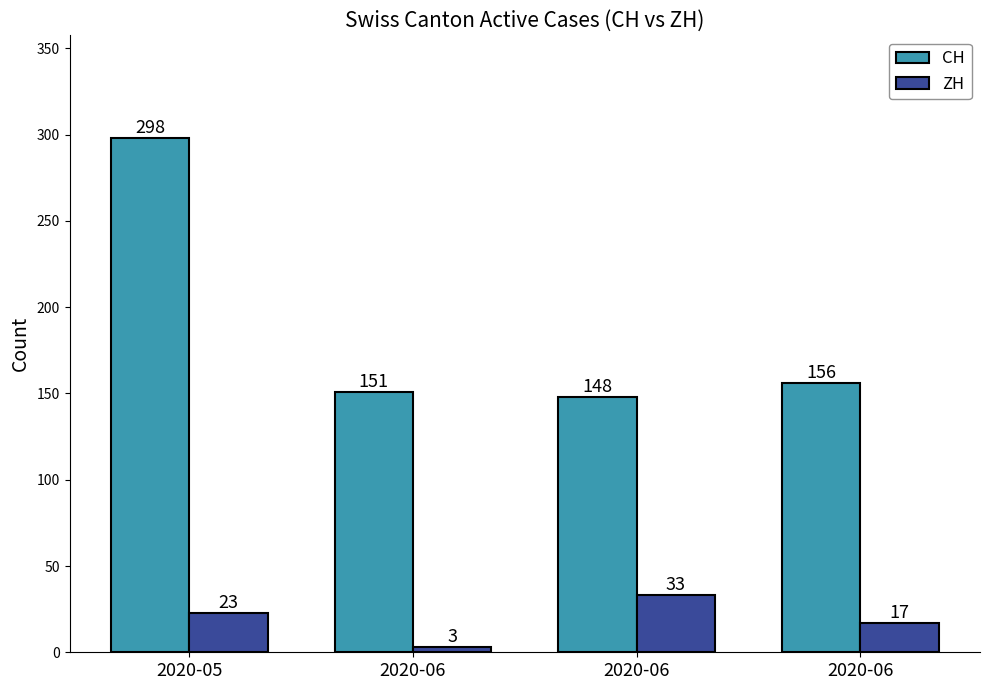

How many values in the ZH series are below 23?

2